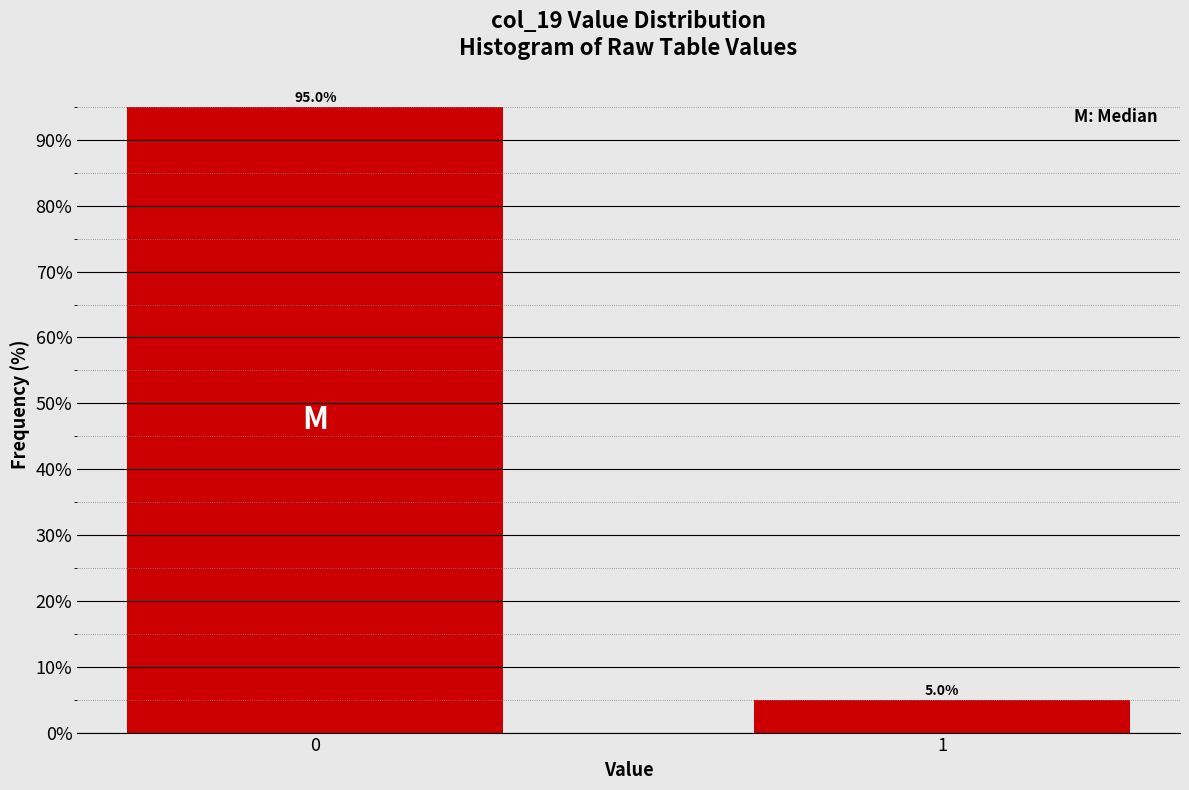

Reading left to right, list all the values displayed in this chart.

0=95.0	1=5.0